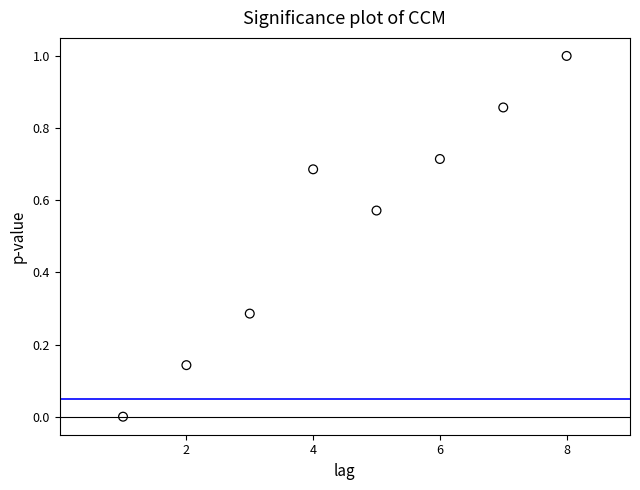

What is the range of X values (max minus min)?

7.0